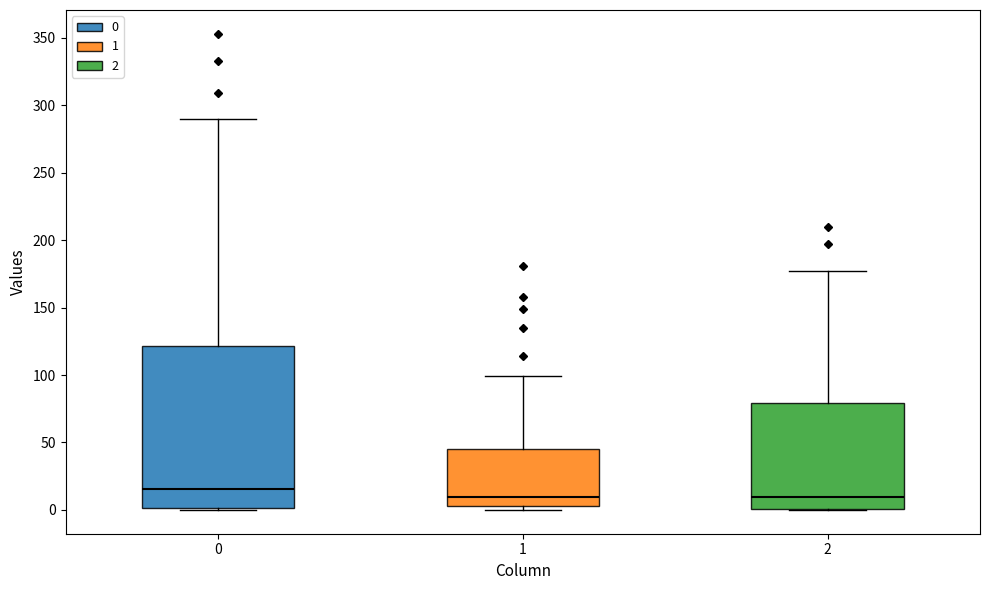

Reading left to right, read every box against the y-axis: the position of its median line, the range the box covers, and the ends of its whiskers. The values are not printed on the chart, so give them approximately, as read against the axis.

0: median 15, box 0 to 120, whiskers 0 to 290
1: median 10, box 5 to 45, whiskers 0 to 100
2: median 10, box 0 to 80, whiskers 0 to 175